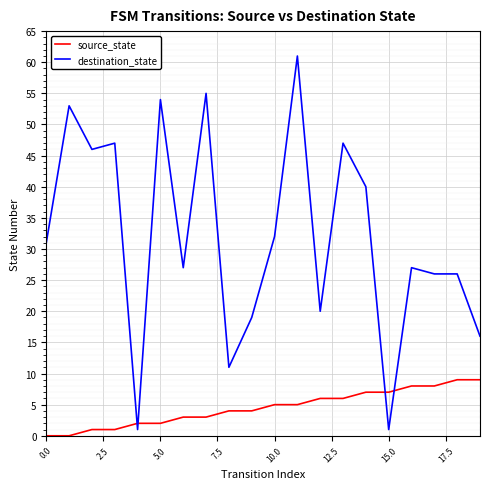

What is the greatest value displayed?

61